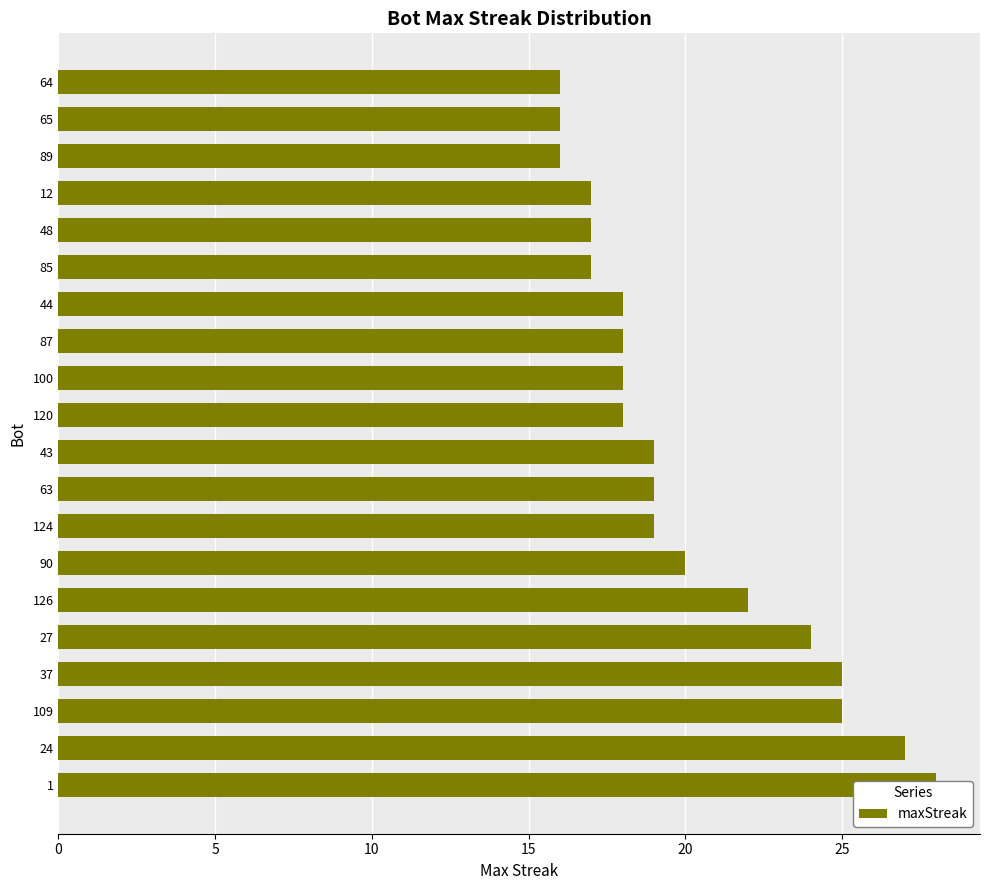

What is the average value?

20